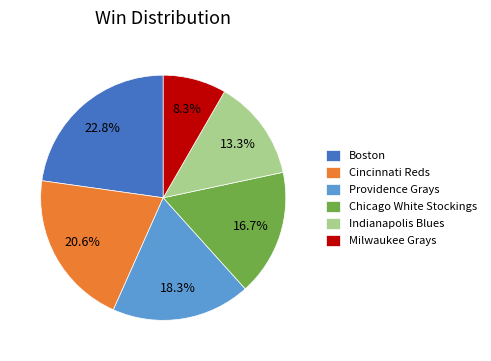

What is the ratio of the value at Chicago White Stockings to the value at Milwaukee Grays?

2.0